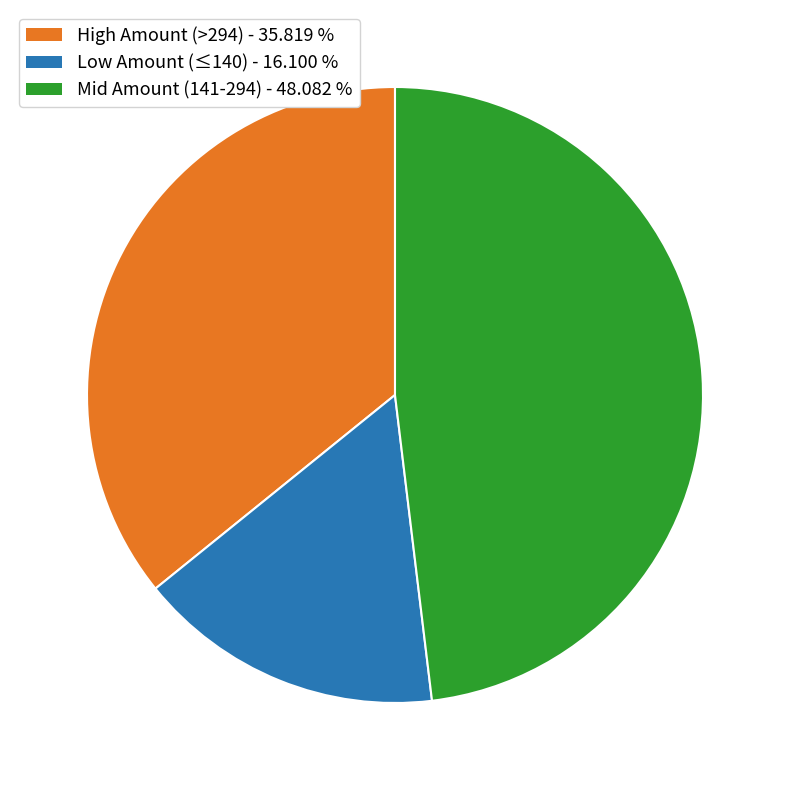

Which category has the biggest portion of the pie?

Mid Amount (141-294) - 48.082 %